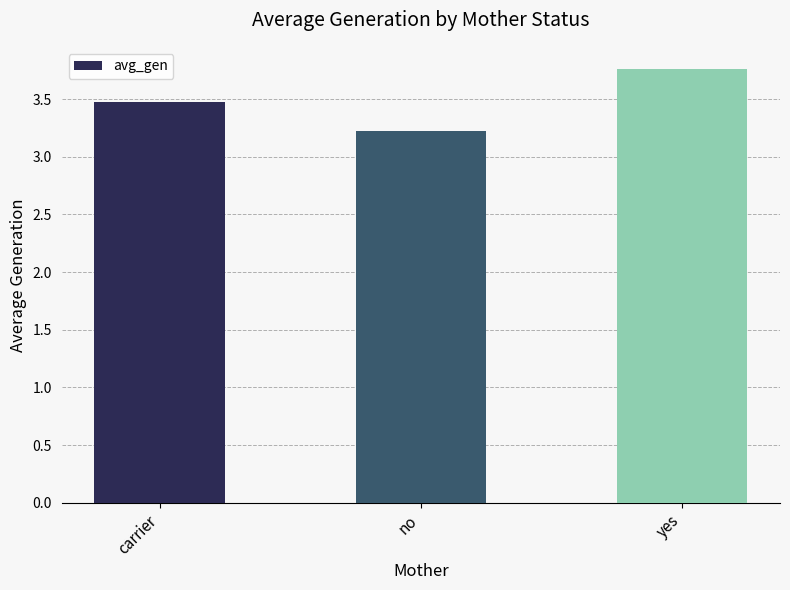

List the labels in order of value, largest first.

yes, carrier, no